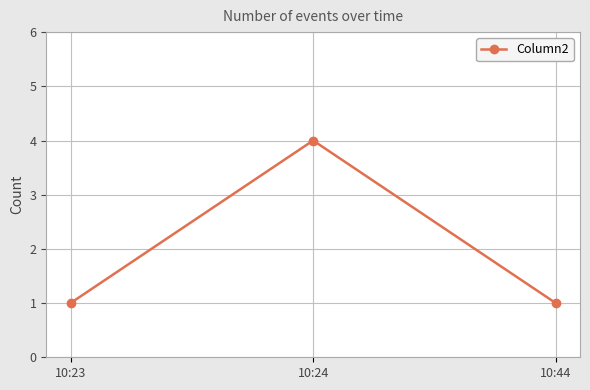

True or false: the data shows 1 at 10:23.

True